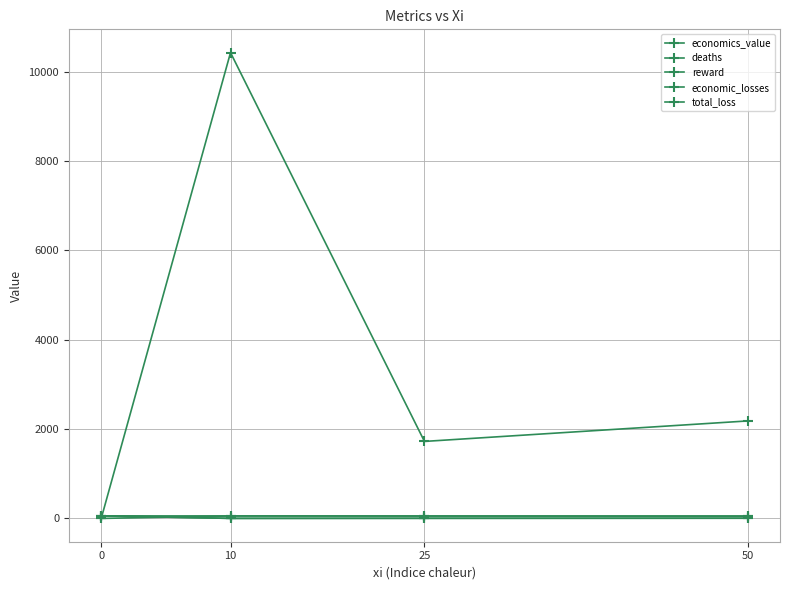

How many values in the total_loss series exceed 5?

2